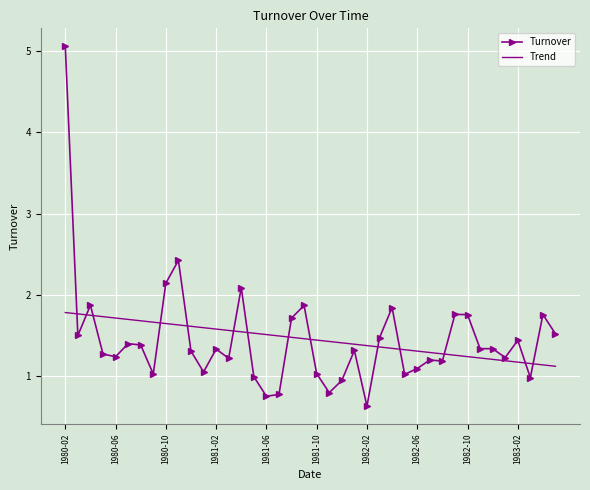

Rank the series by their maximum value, from lowest to highest.

Trend, Turnover